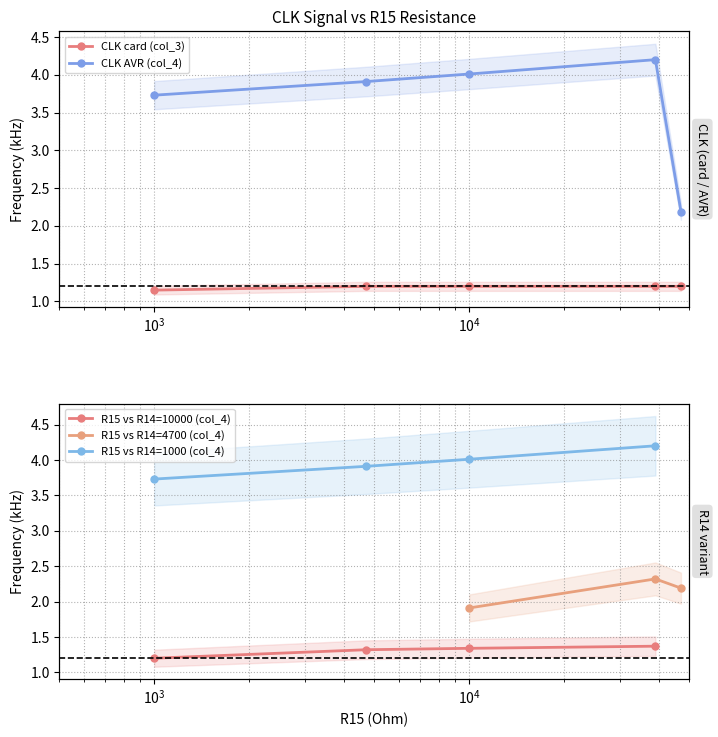

True or false: R15 vs R14=10000 (col_4) has a value of 0.9 at $\mathdefault{10^{2}}$.

False